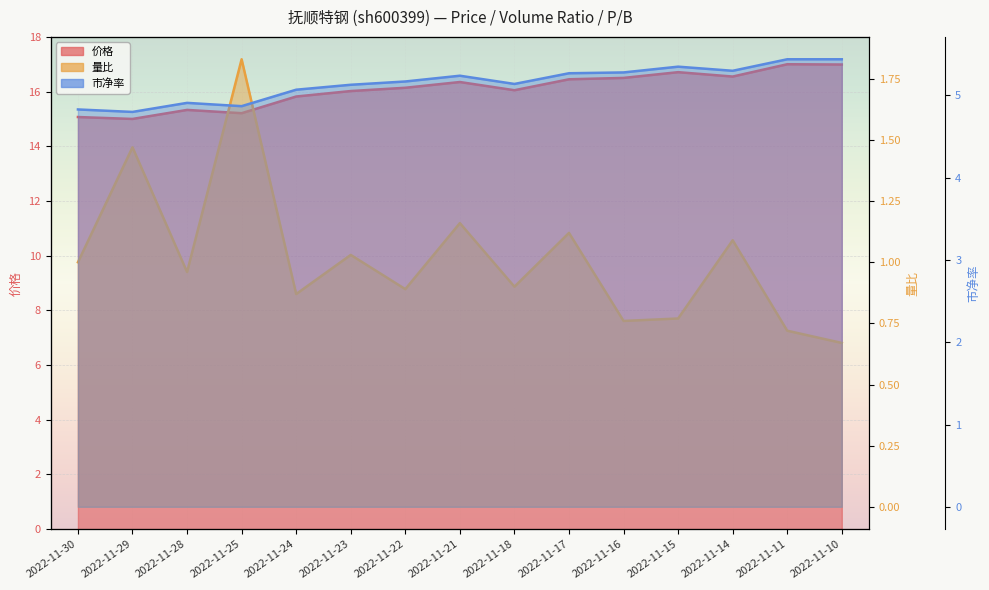

True or false: 市净率 and 量比 intersect in this chart.

False